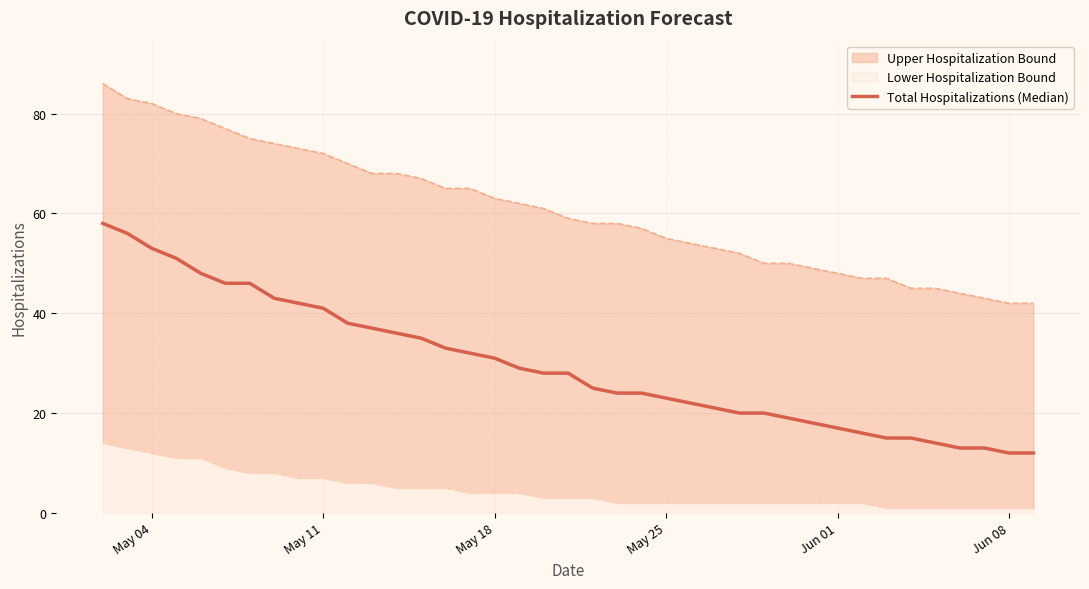

What is the value of the 25th point from the left?

22